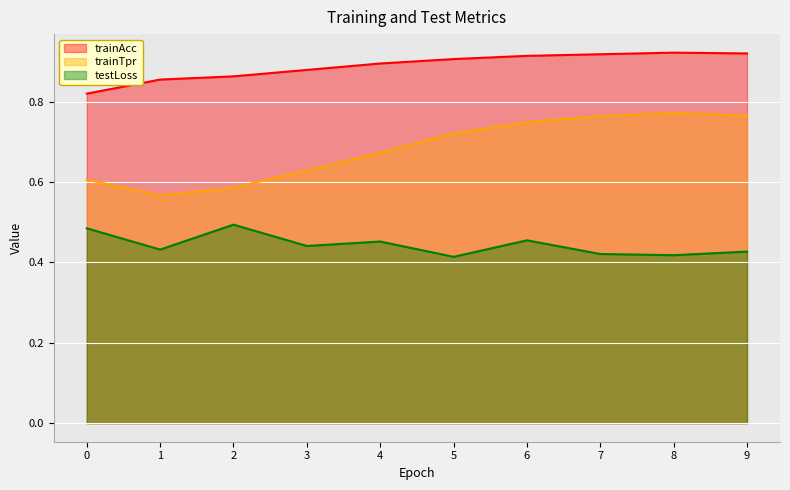

At which category is the sum across all series the highest?

6